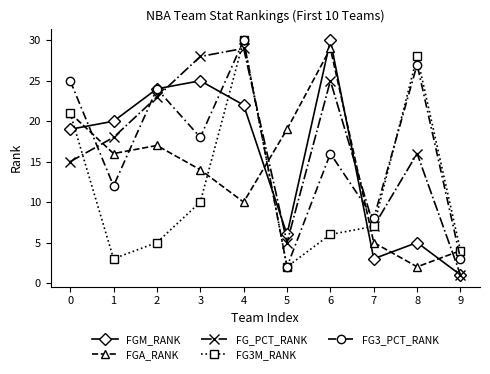

List the labels in order of FG_PCT_RANK value, smallest first.

9, 5, 7, 0, 8, 1, 2, 6, 3, 4